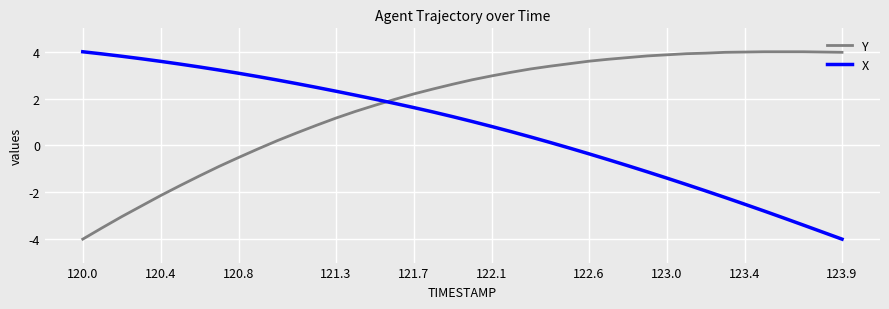

Rank the series by their average value, from highest to lowest.

Y, X